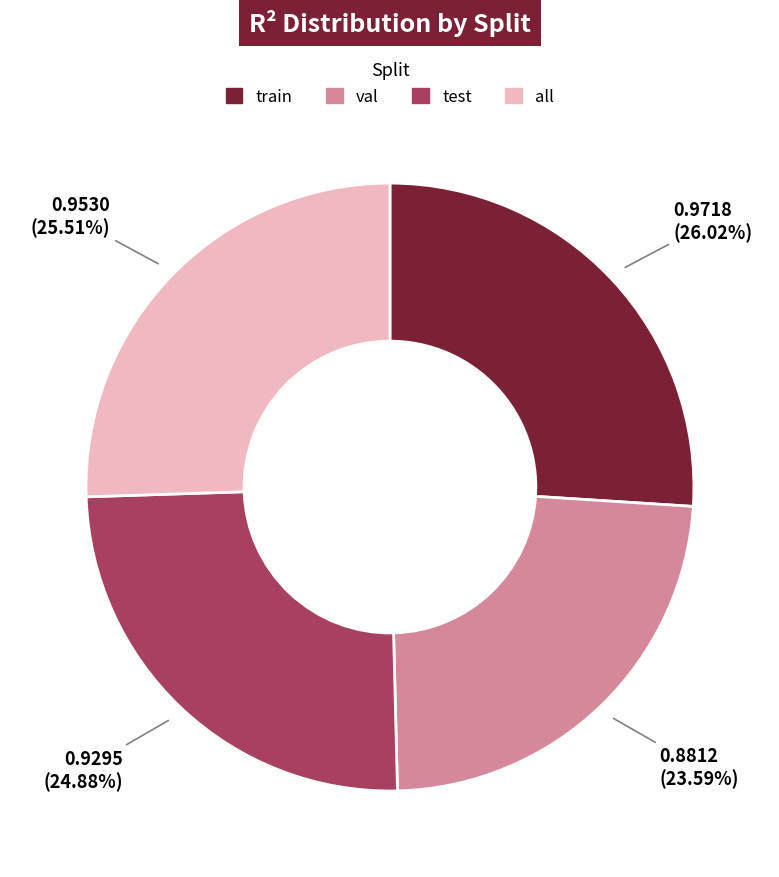

Does any single category account for the majority?

No